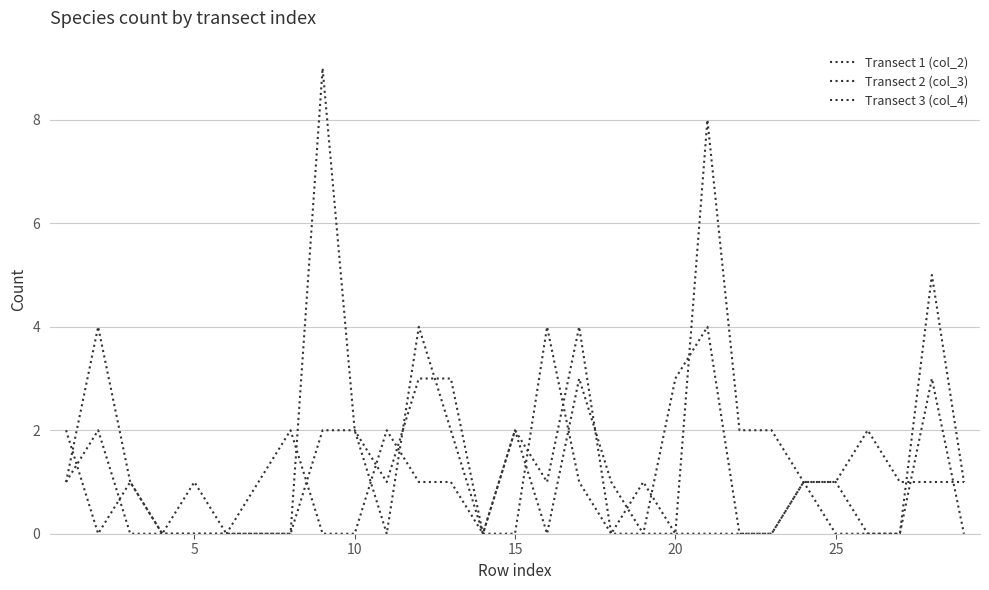

Is this an area chart (filled region under the line)?

No